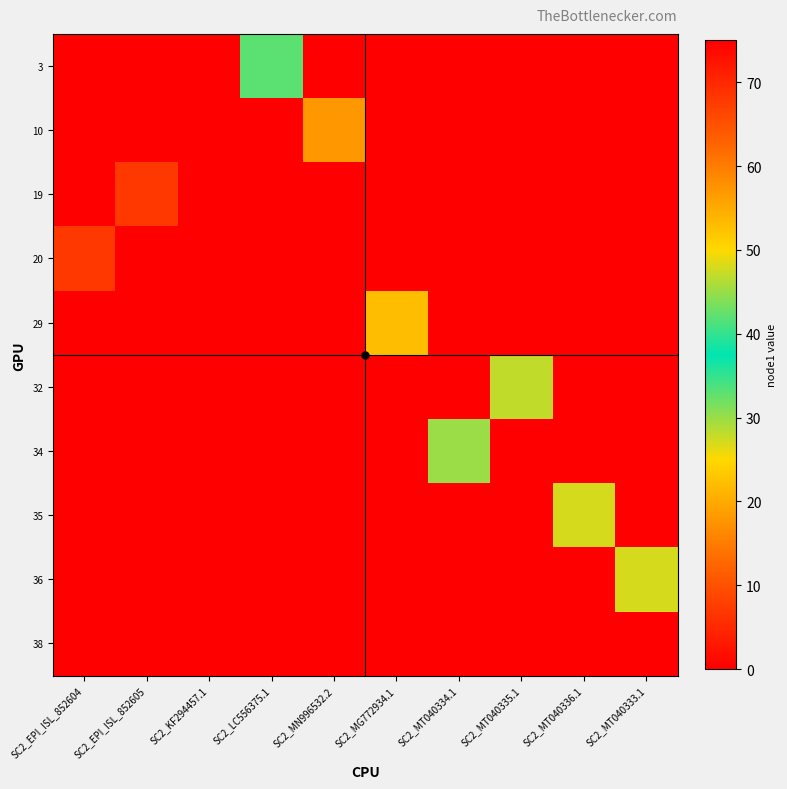

Reading right to left, list all the values displayed in this chart.

3: SC2_MT040333.1=0	SC2_MT040336.1=0	SC2_MT040335.1=0	SC2_MT040334.1=0	SC2_MG772934.1=0	SC2_MN996532.2=0	SC2_LC556375.1=42	SC2_KF294457.1=0	SC2_EPI_ISL_852605=0	SC2_EPI_ISL_852604=0
10: SC2_MT040333.1=0	SC2_MT040336.1=0	SC2_MT040335.1=0	SC2_MT040334.1=0	SC2_MG772934.1=0	SC2_MN996532.2=57	SC2_LC556375.1=0	SC2_KF294457.1=0	SC2_EPI_ISL_852605=0	SC2_EPI_ISL_852604=0
19: SC2_MT040333.1=0	SC2_MT040336.1=0	SC2_MT040335.1=0	SC2_MT040334.1=0	SC2_MG772934.1=0	SC2_MN996532.2=0	SC2_LC556375.1=0	SC2_KF294457.1=0	SC2_EPI_ISL_852605=68	SC2_EPI_ISL_852604=0
20: SC2_MT040333.1=0	SC2_MT040336.1=0	SC2_MT040335.1=0	SC2_MT040334.1=0	SC2_MG772934.1=0	SC2_MN996532.2=0	SC2_LC556375.1=0	SC2_KF294457.1=0	SC2_EPI_ISL_852605=0	SC2_EPI_ISL_852604=68
29: SC2_MT040333.1=0	SC2_MT040336.1=0	SC2_MT040335.1=0	SC2_MT040334.1=0	SC2_MG772934.1=53	SC2_MN996532.2=0	SC2_LC556375.1=0	SC2_KF294457.1=0	SC2_EPI_ISL_852605=0	SC2_EPI_ISL_852604=0
32: SC2_MT040333.1=0	SC2_MT040336.1=0	SC2_MT040335.1=47	SC2_MT040334.1=0	SC2_MG772934.1=0	SC2_MN996532.2=0	SC2_LC556375.1=0	SC2_KF294457.1=0	SC2_EPI_ISL_852605=0	SC2_EPI_ISL_852604=0
34: SC2_MT040333.1=0	SC2_MT040336.1=0	SC2_MT040335.1=0	SC2_MT040334.1=45	SC2_MG772934.1=0	SC2_MN996532.2=0	SC2_LC556375.1=0	SC2_KF294457.1=0	SC2_EPI_ISL_852605=0	SC2_EPI_ISL_852604=0
35: SC2_MT040333.1=0	SC2_MT040336.1=48	SC2_MT040335.1=0	SC2_MT040334.1=0	SC2_MG772934.1=0	SC2_MN996532.2=0	SC2_LC556375.1=0	SC2_KF294457.1=0	SC2_EPI_ISL_852605=0	SC2_EPI_ISL_852604=0
36: SC2_MT040333.1=48	SC2_MT040336.1=0	SC2_MT040335.1=0	SC2_MT040334.1=0	SC2_MG772934.1=0	SC2_MN996532.2=0	SC2_LC556375.1=0	SC2_KF294457.1=0	SC2_EPI_ISL_852605=0	SC2_EPI_ISL_852604=0
38: SC2_MT040333.1=0	SC2_MT040336.1=0	SC2_MT040335.1=0	SC2_MT040334.1=0	SC2_MG772934.1=0	SC2_MN996532.2=0	SC2_LC556375.1=0	SC2_KF294457.1=75	SC2_EPI_ISL_852605=0	SC2_EPI_ISL_852604=0